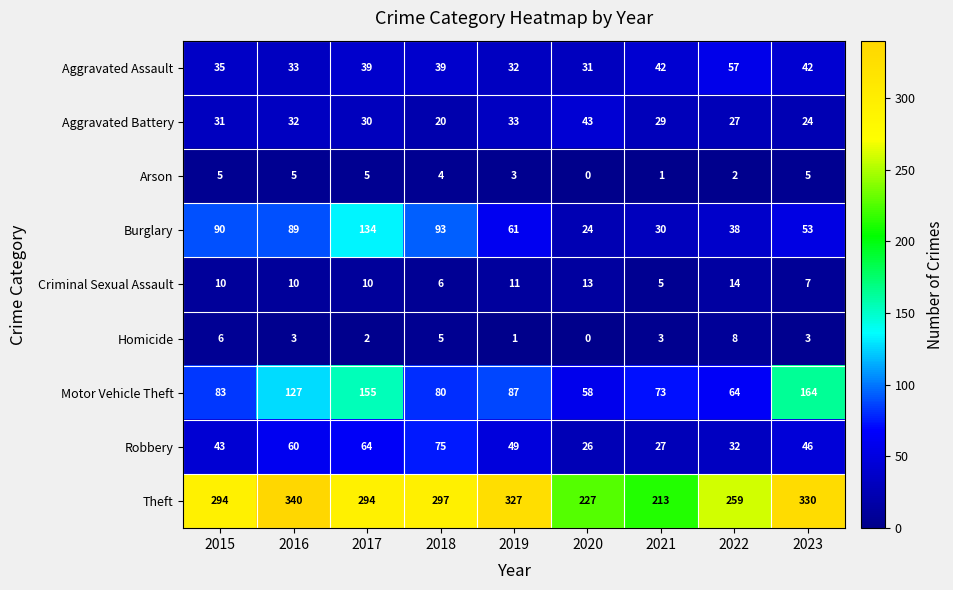

What is the sum of the Burglary values at 2018 and 2017?

227